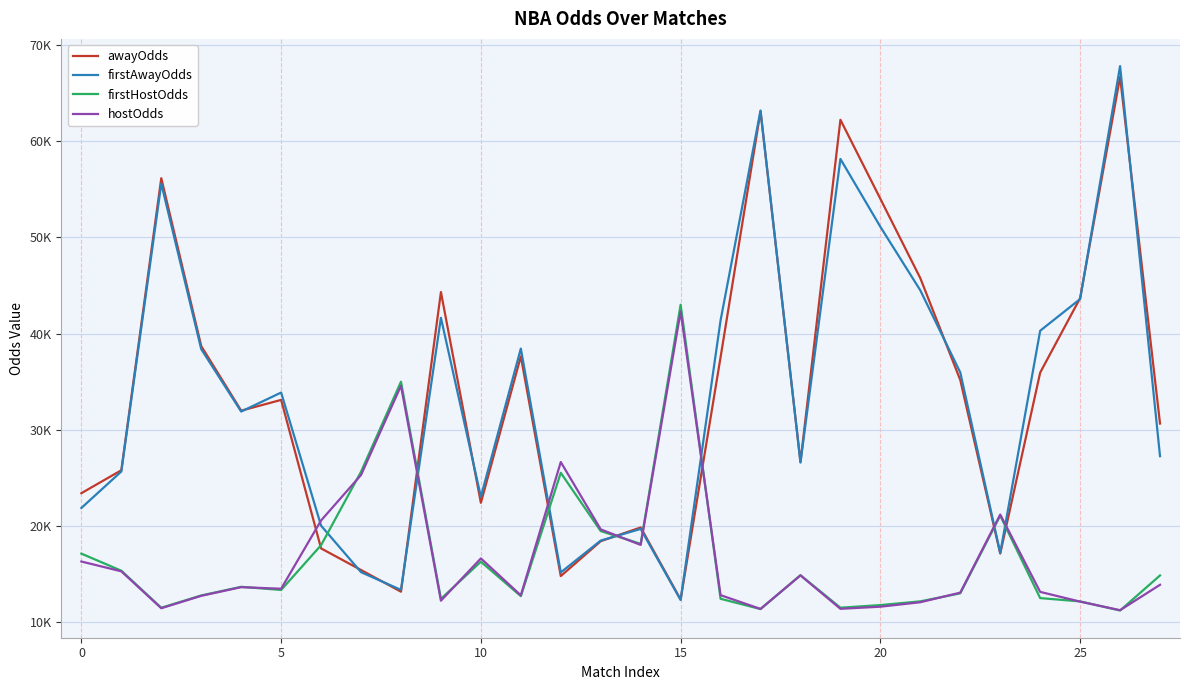

List the series in order of their peak value, lowest first.

hostOdds, firstHostOdds, awayOdds, firstAwayOdds